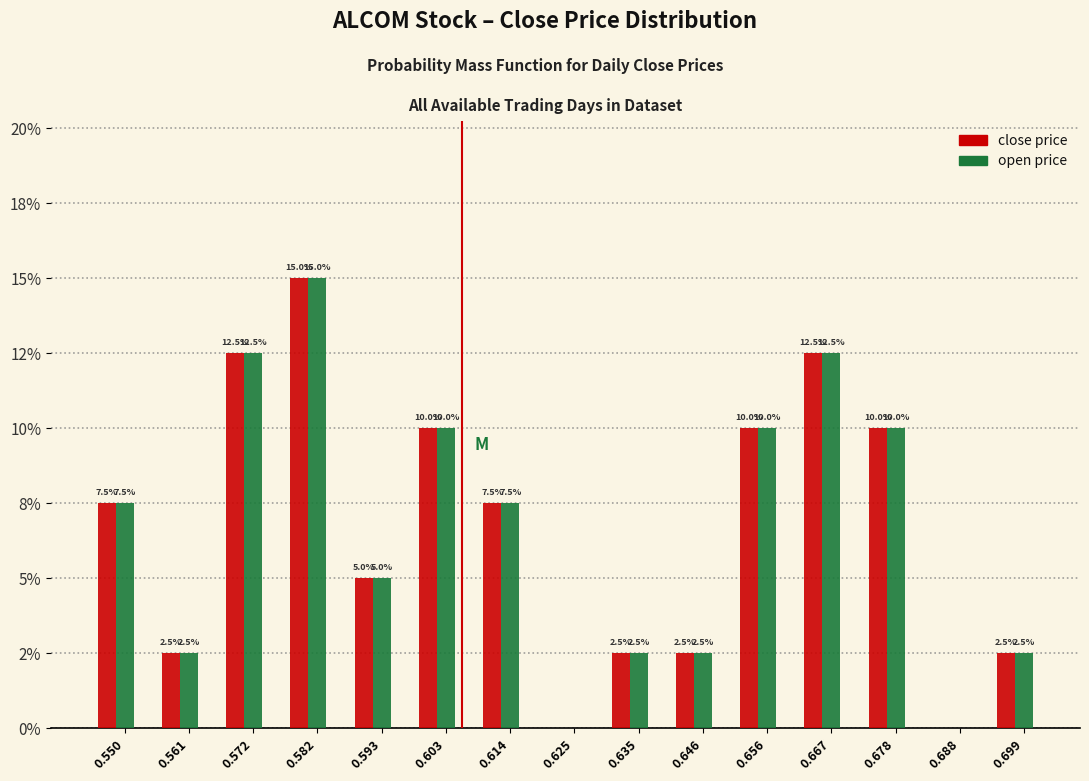

Are the bars grouped side by side (vs. stacked)?

Yes